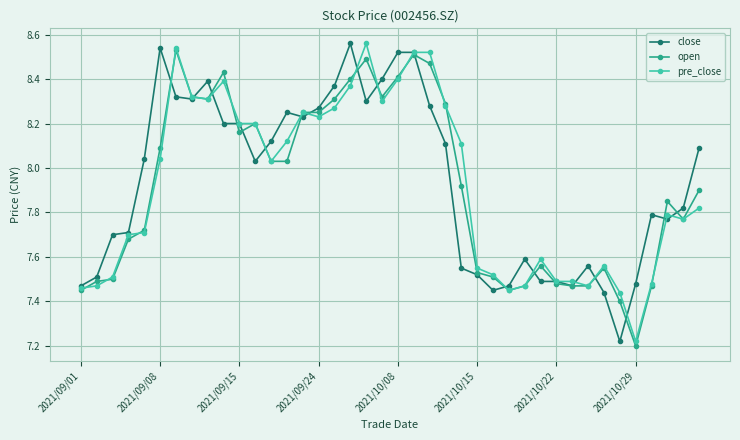

True or false: open has more than 0 points higher than both neighbors.

True